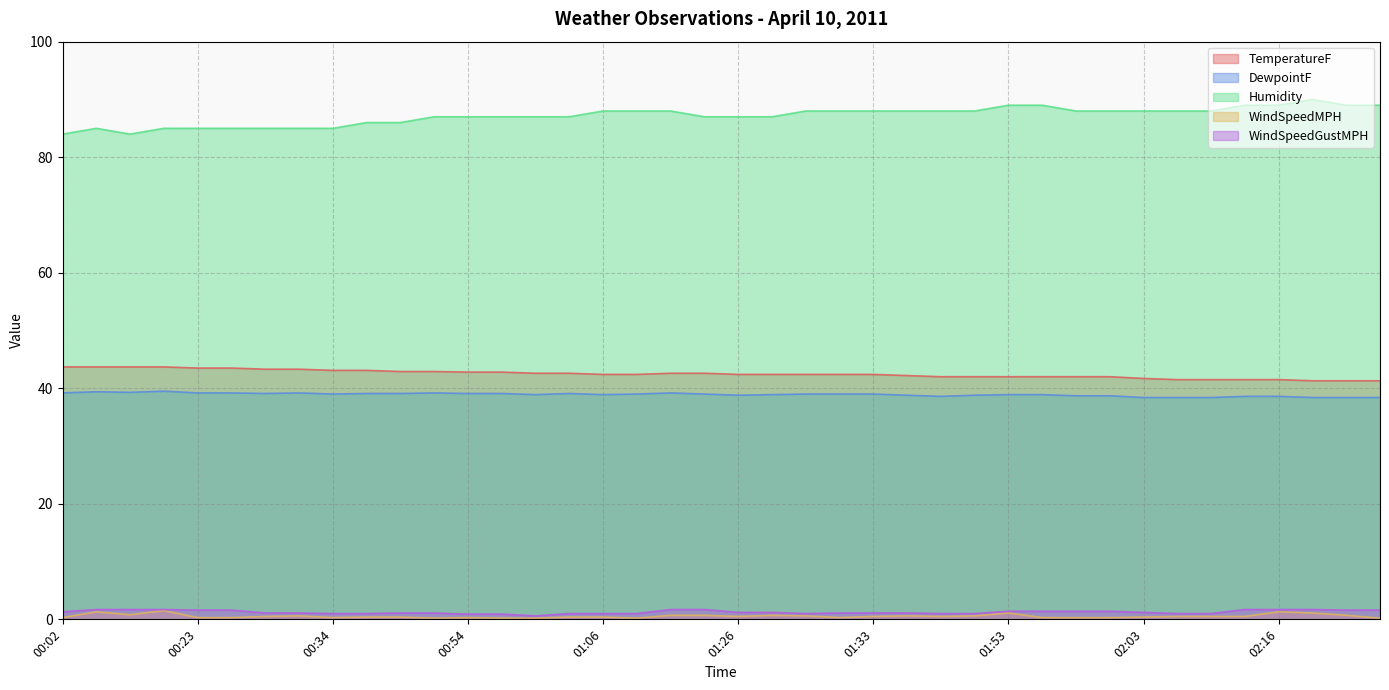

True or false: DewpointF has more than 1 interior local peaks.

True